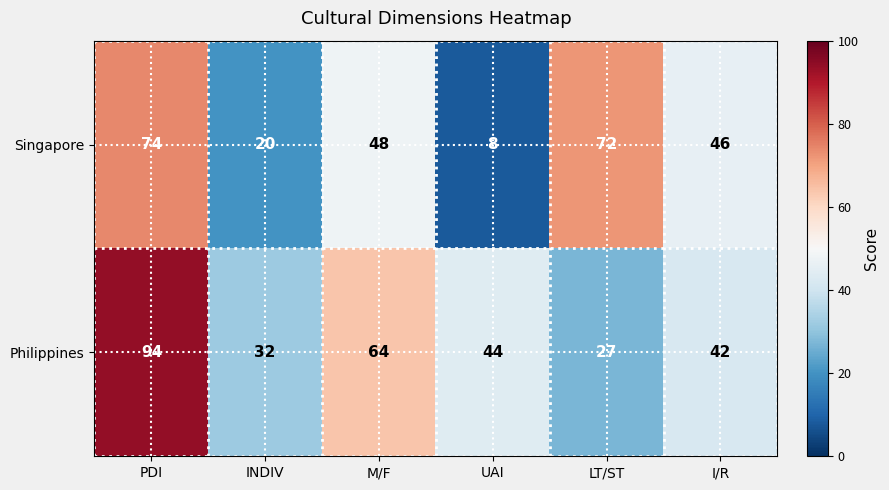

What is the difference between the second highest and second lowest values in the Philippines series?

32